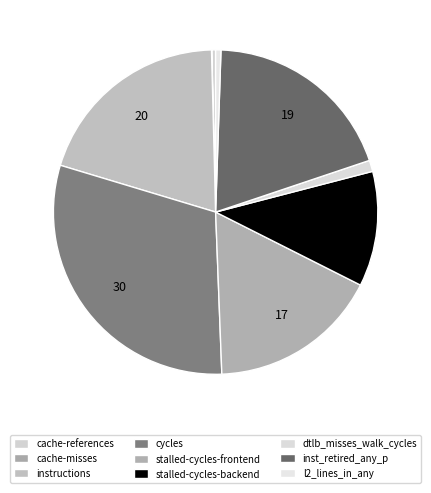

Count the number of slices in the pie.

9